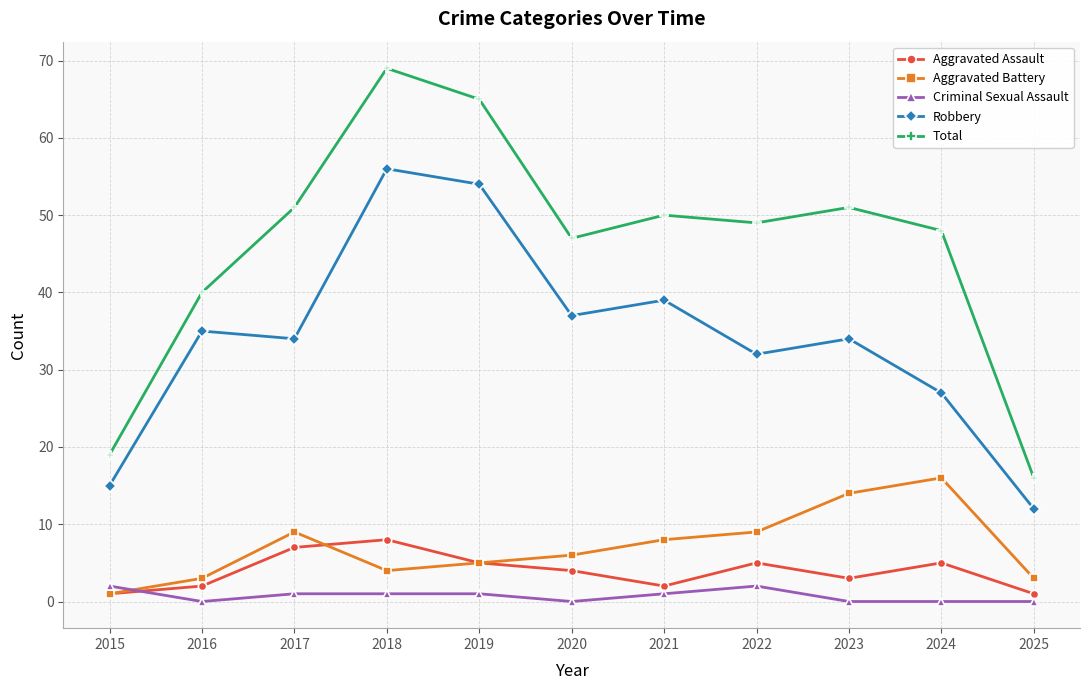

Where do Aggravated Battery and Criminal Sexual Assault first cross each other?

2015 and 2016